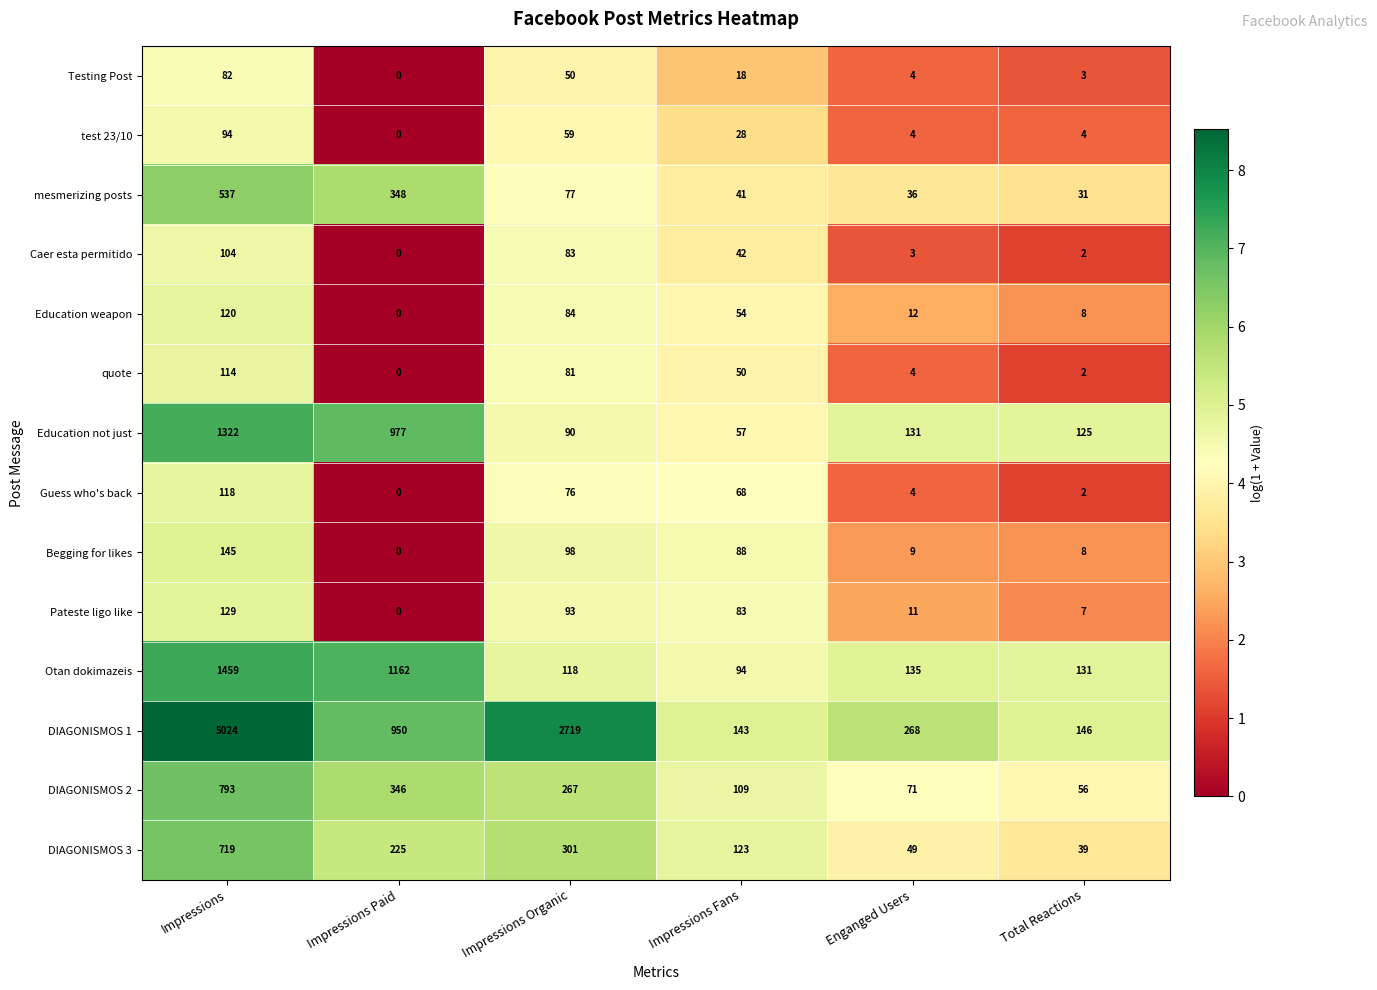

At which label is Guess who's back closest to 59?

Impressions Fans